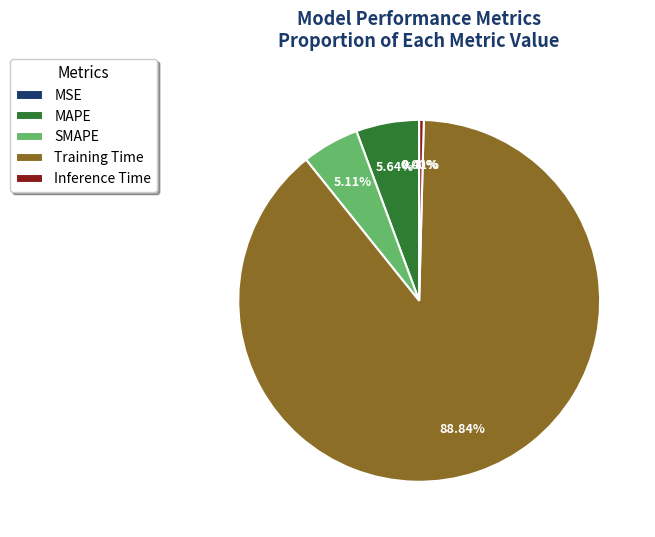

What percentage is NOT represented by Training Time?

11.2%